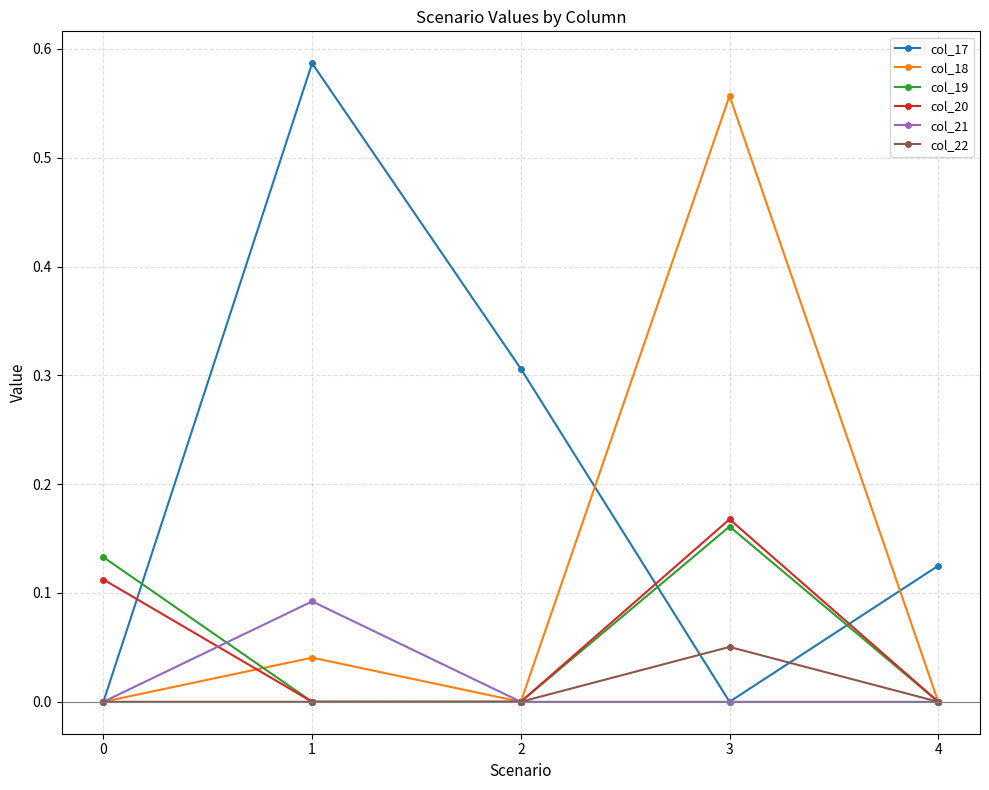

True or false: col_18 has a value of 0.3 at 0.

False